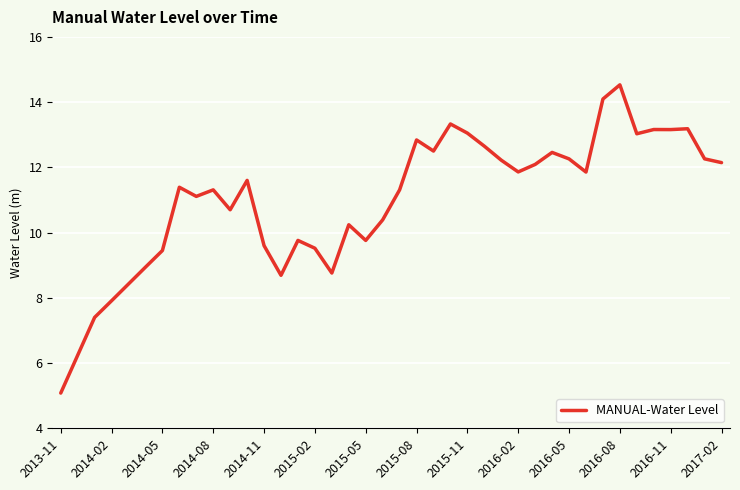

What is the difference between the maximum and minimum values?

9.4